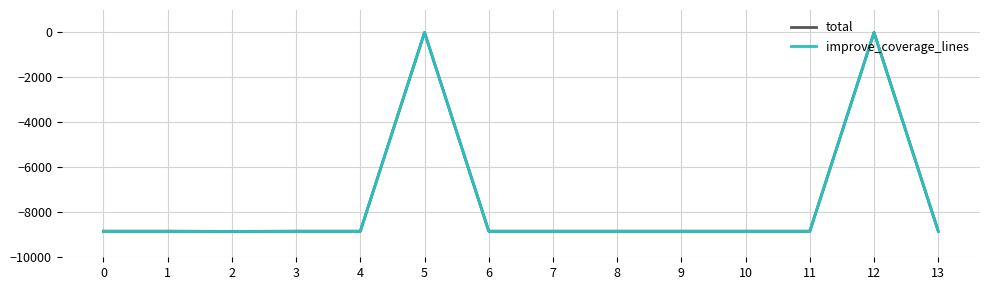

Does the chart have visible grid lines?

Yes